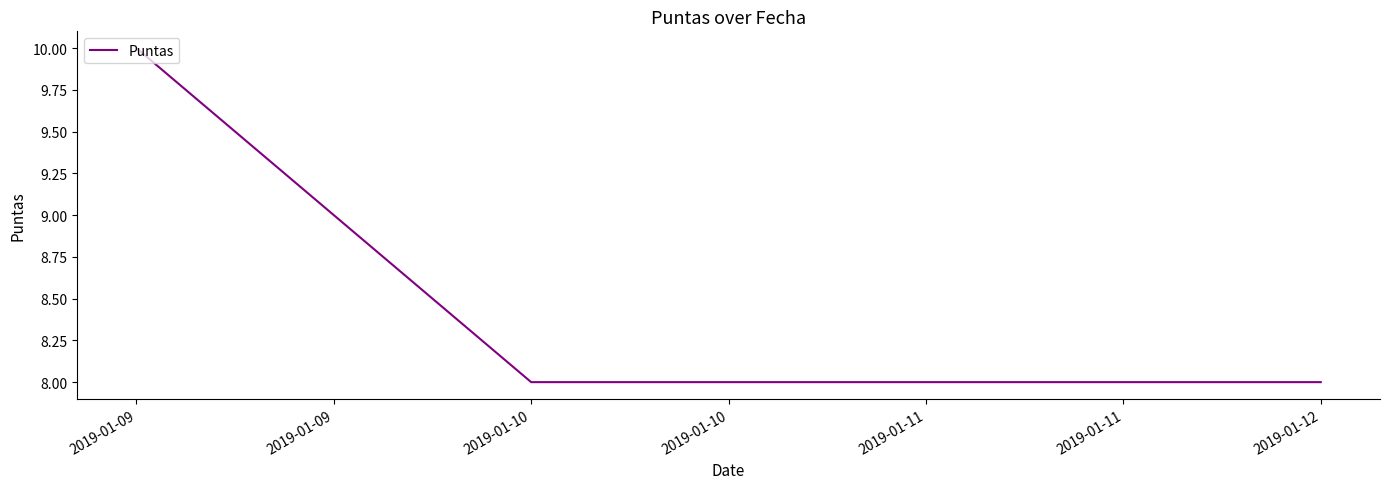

Which has a higher value, 2019-01-10 or 2019-01-09?

2019-01-09